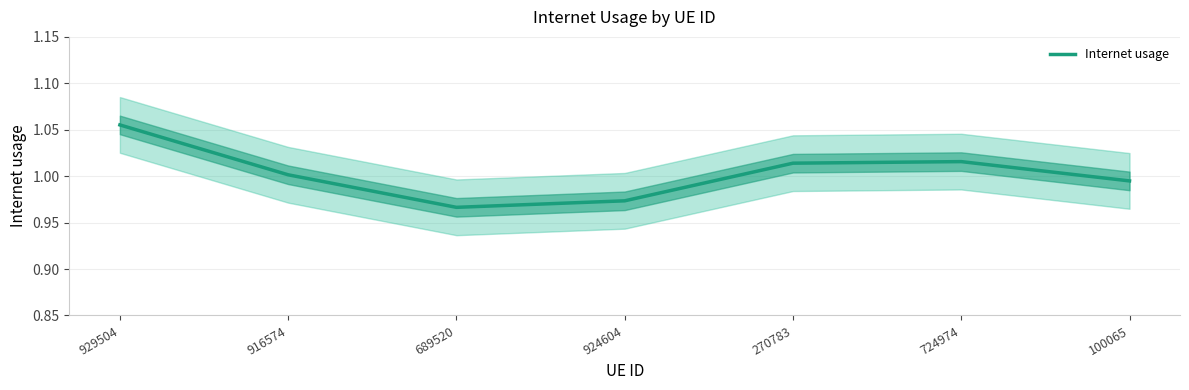

Rank the categories by value from highest to lowest.

929504, 724974, 270783, 916574, 100065, 924604, 689520